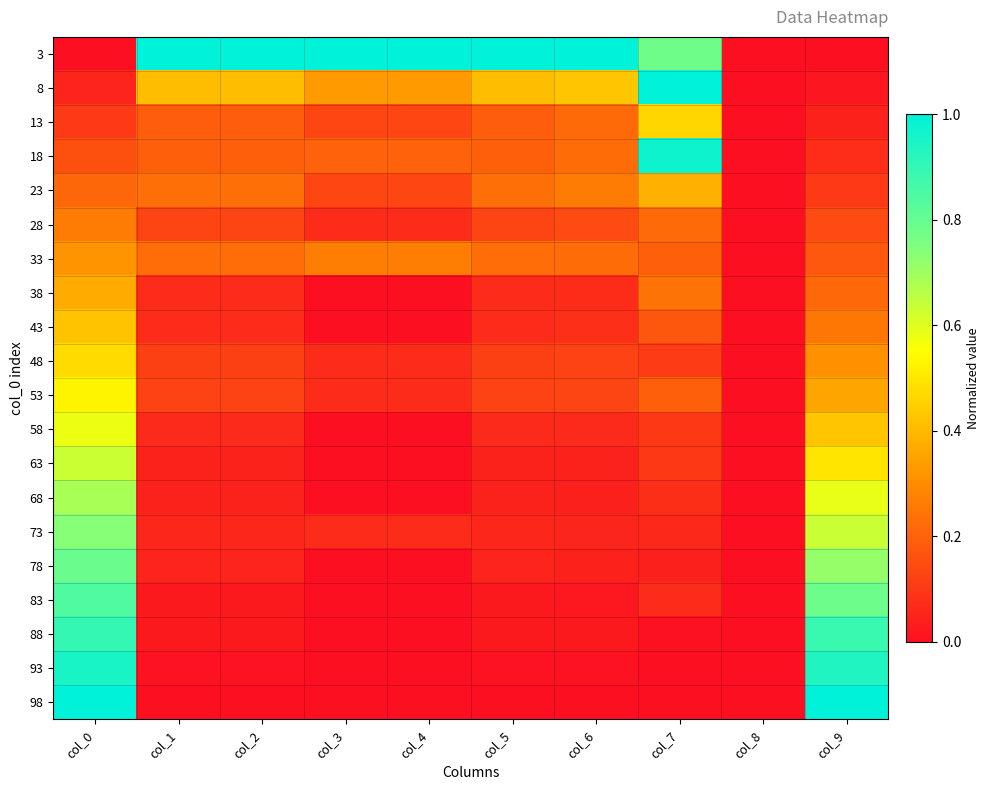

How many distinct data groups are displayed?

20